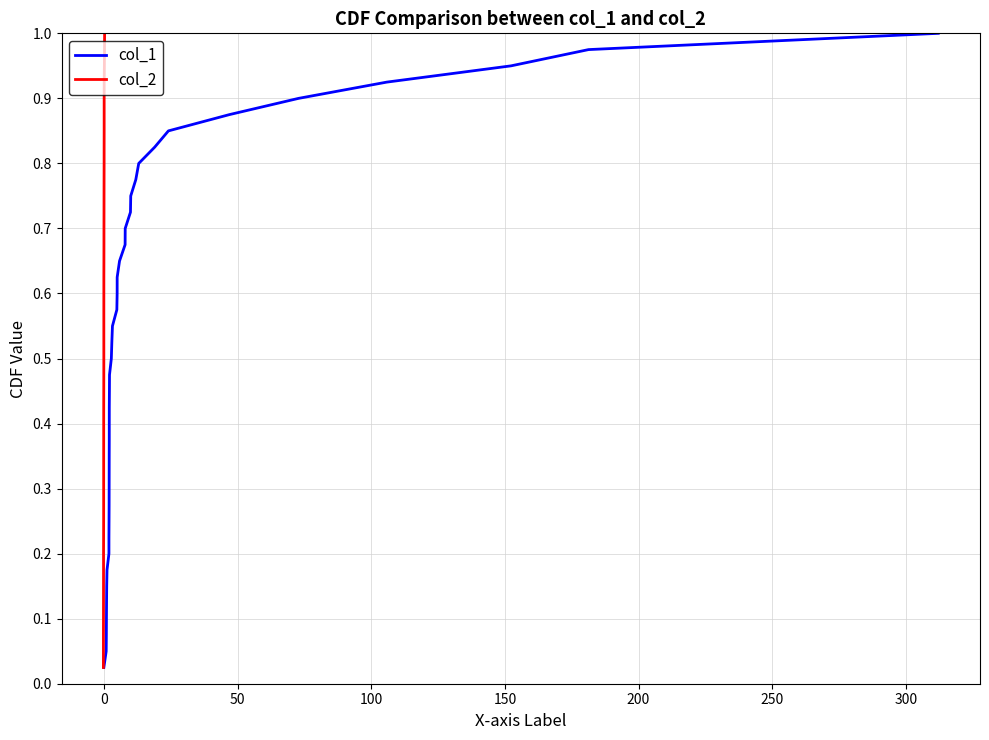

At how many categories does at least one series exceed 0?

40